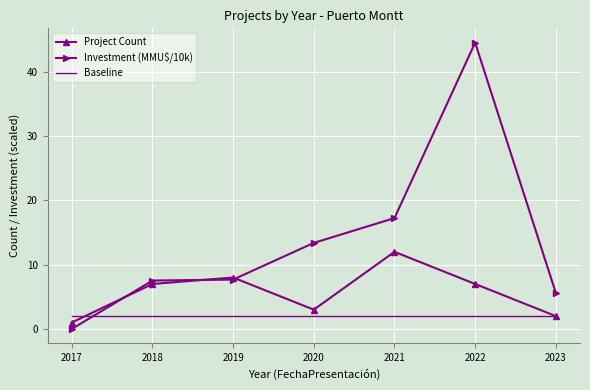

What is the difference between the second highest and minimum values in the Investment (MMU$/10k) series?

17.2